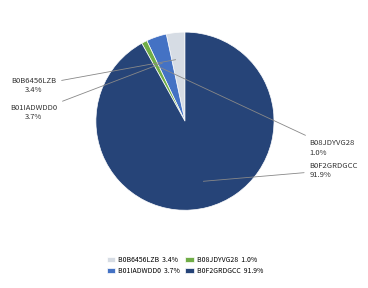

To the nearest percent, what is the combined percentage of B01IADWDD0 and B0F2GRDGCC?

96%